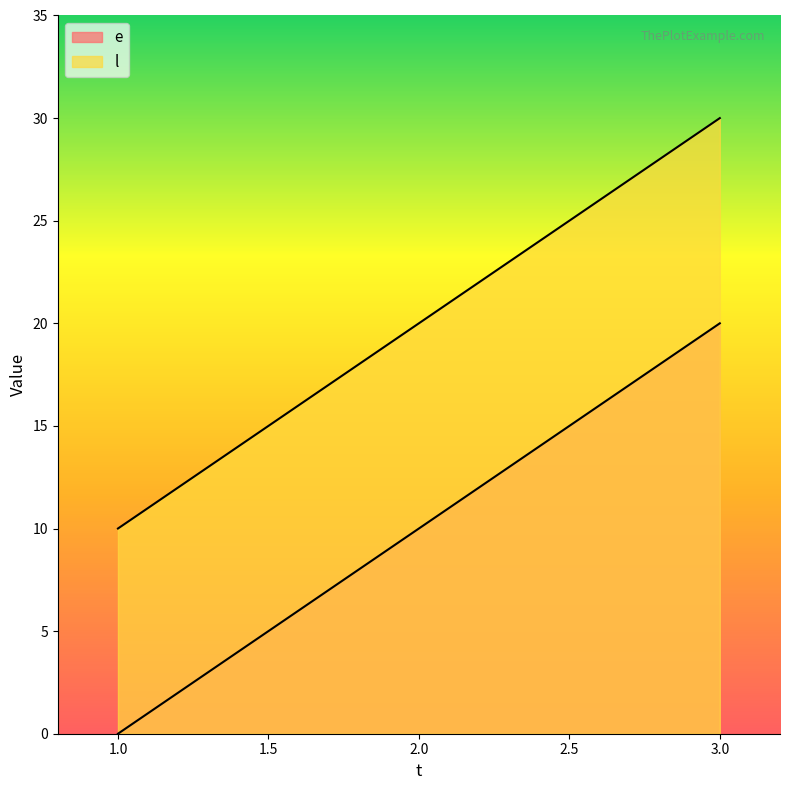

What is the approximate value of l at 3, to the nearest 10?

30